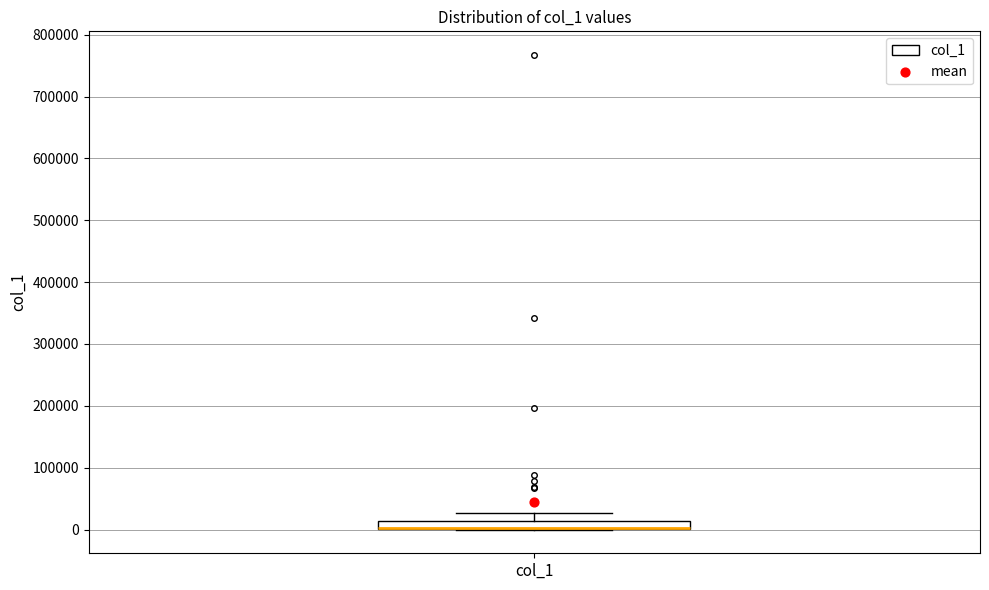

Where is the lower edge of the box for col_1 on the y-axis? The values are not printed on the chart, so give them approximately, as read against the axis.

0